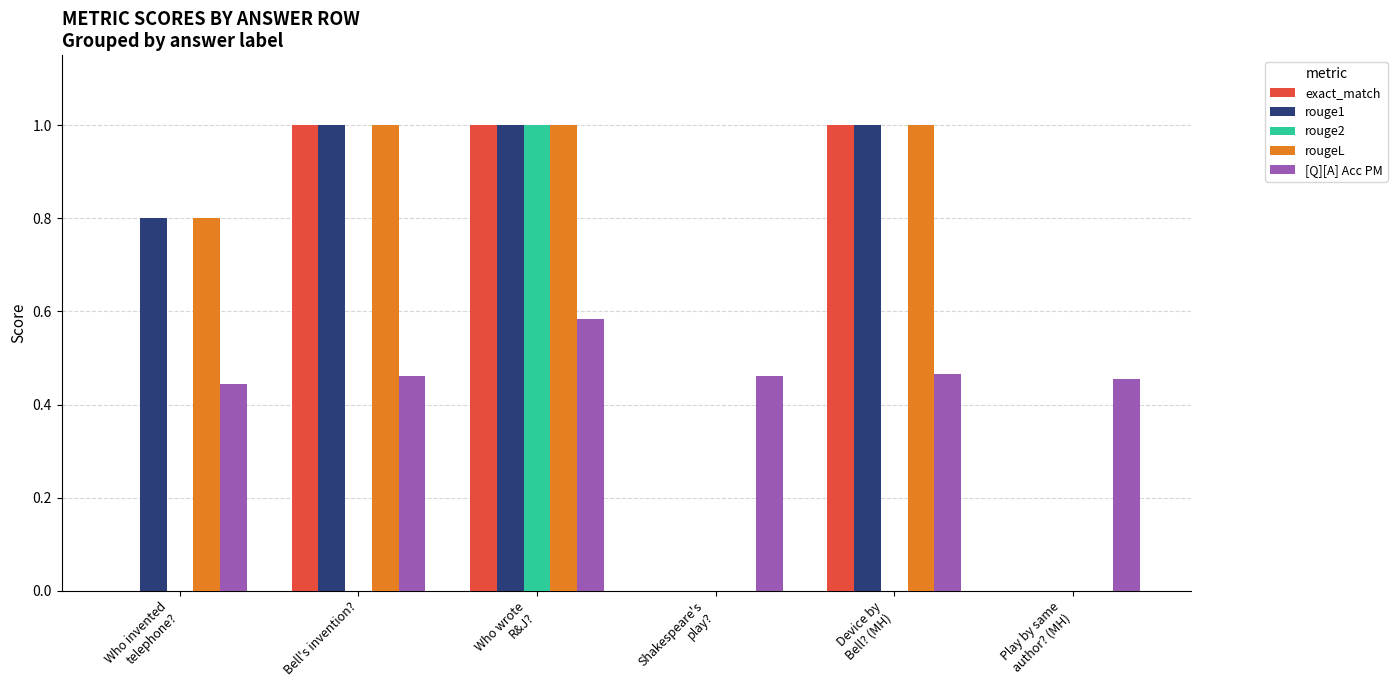

What is the highest value of the rouge2 series?

1.0